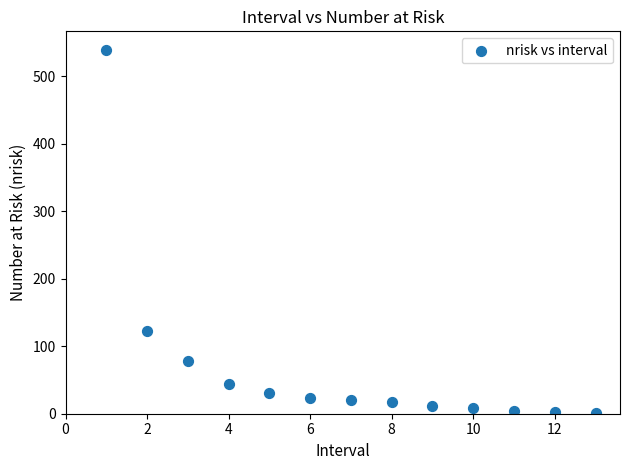

What is the range of X values (max minus min)?

12